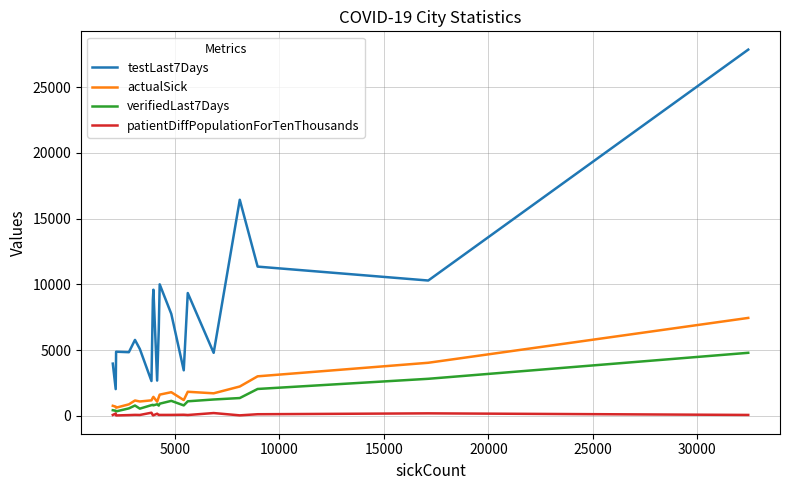

Rank the series by their maximum value, from lowest to highest.

patientDiffPopulationForTenThousands, verifiedLast7Days, actualSick, testLast7Days